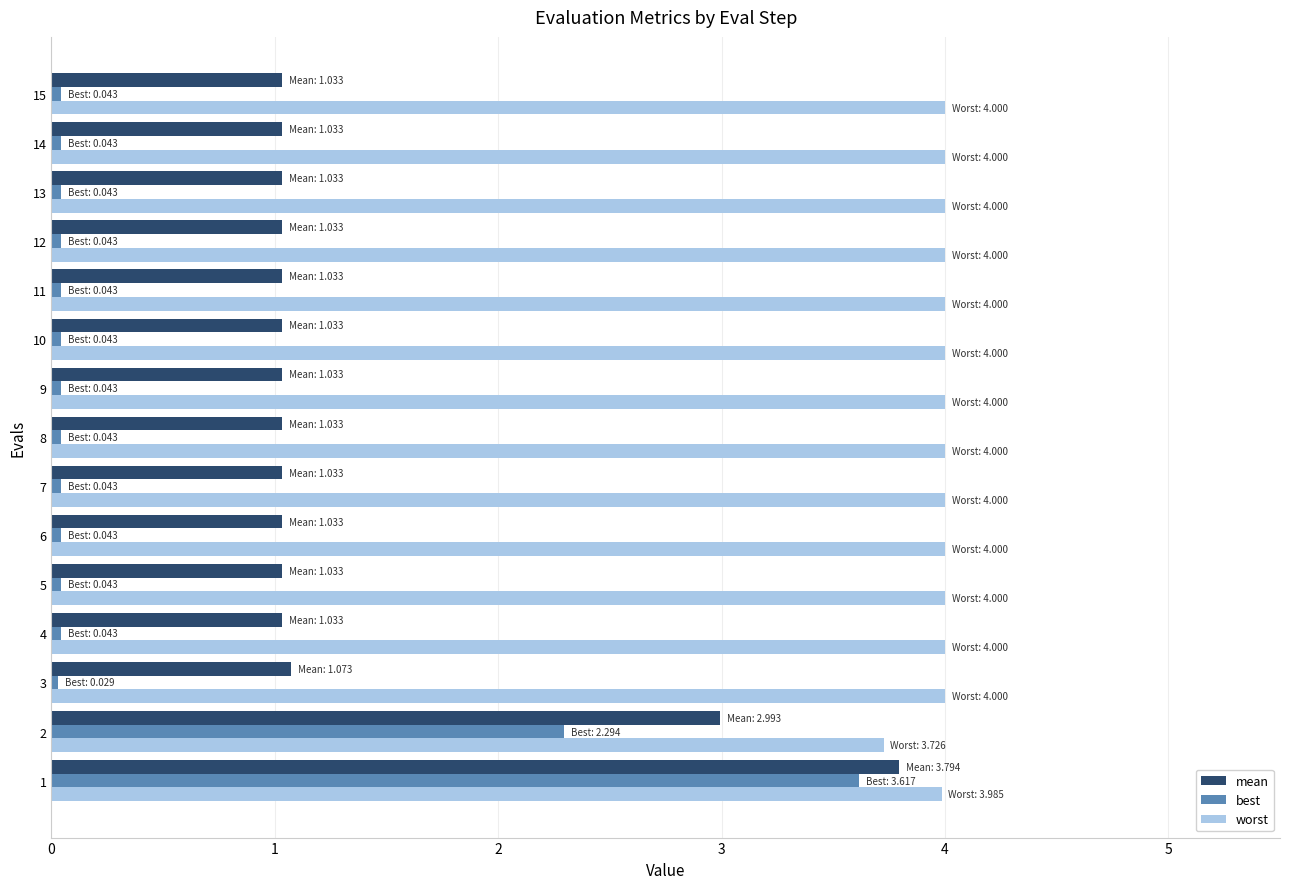

How many categories are shown in the chart?

15